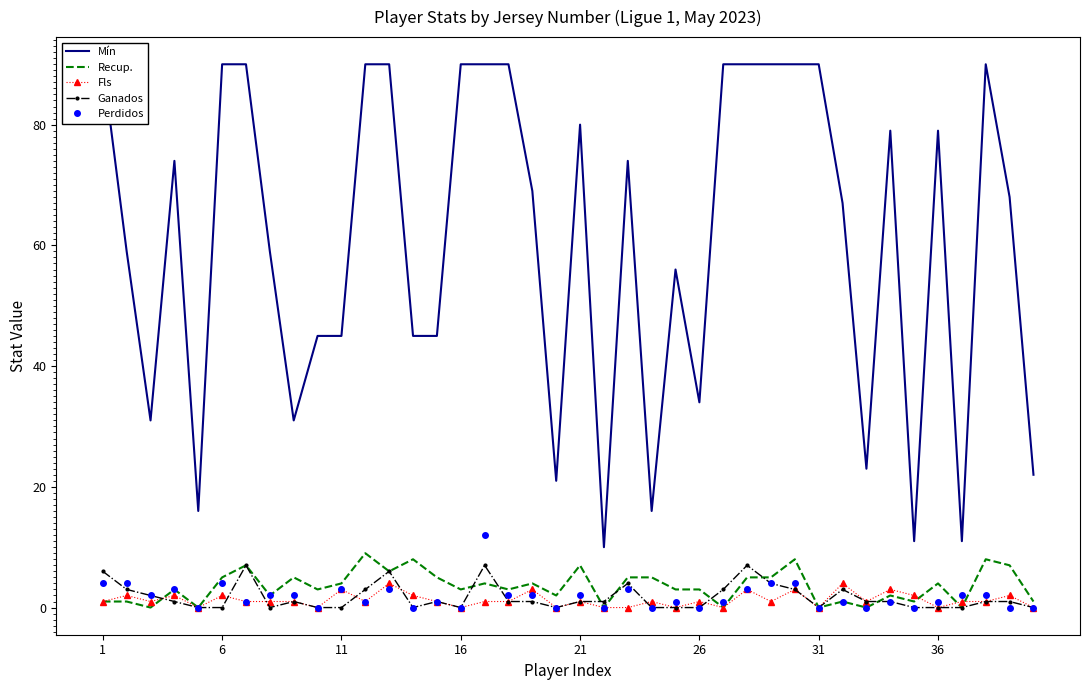

What is the highest value of the Perdidos series?

12